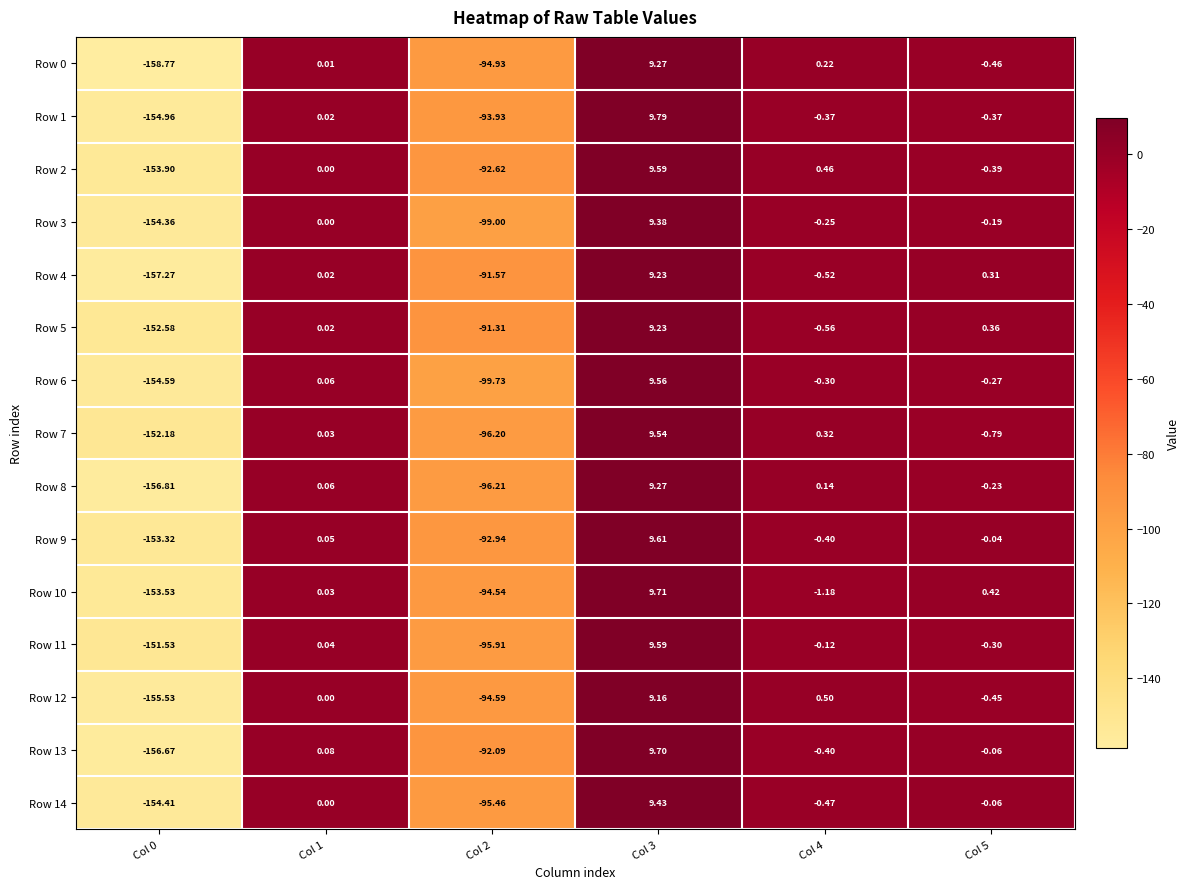

Reading right to left, transcribe all the data shown in this chart.

Row 0: Col 5=-0.5	Col 4=0.2	Col 3=9.3	Col 2=-94.9	Col 1=0.0	Col 0=-158.8
Row 1: Col 5=-0.4	Col 4=-0.4	Col 3=9.8	Col 2=-93.9	Col 1=0.0	Col 0=-155.0
Row 2: Col 5=-0.4	Col 4=0.5	Col 3=9.6	Col 2=-92.6	Col 1=0.0	Col 0=-153.9
Row 3: Col 5=-0.2	Col 4=-0.2	Col 3=9.4	Col 2=-99.0	Col 1=0.0	Col 0=-154.4
Row 4: Col 5=0.3	Col 4=-0.5	Col 3=9.2	Col 2=-91.6	Col 1=0.0	Col 0=-157.3
Row 5: Col 5=0.4	Col 4=-0.6	Col 3=9.2	Col 2=-91.3	Col 1=0.0	Col 0=-152.6
Row 6: Col 5=-0.3	Col 4=-0.3	Col 3=9.6	Col 2=-99.7	Col 1=0.1	Col 0=-154.6
Row 7: Col 5=-0.8	Col 4=0.3	Col 3=9.5	Col 2=-96.2	Col 1=0.0	Col 0=-152.2
Row 8: Col 5=-0.2	Col 4=0.1	Col 3=9.3	Col 2=-96.2	Col 1=0.1	Col 0=-156.8
Row 9: Col 5=-0.0	Col 4=-0.4	Col 3=9.6	Col 2=-92.9	Col 1=0.1	Col 0=-153.3
Row 10: Col 5=0.4	Col 4=-1.2	Col 3=9.7	Col 2=-94.5	Col 1=0.0	Col 0=-153.5
Row 11: Col 5=-0.3	Col 4=-0.1	Col 3=9.6	Col 2=-95.9	Col 1=0.0	Col 0=-151.5
Row 12: Col 5=-0.5	Col 4=0.5	Col 3=9.2	Col 2=-94.6	Col 1=0.0	Col 0=-155.5
Row 13: Col 5=-0.1	Col 4=-0.4	Col 3=9.7	Col 2=-92.1	Col 1=0.1	Col 0=-156.7
Row 14: Col 5=-0.1	Col 4=-0.5	Col 3=9.4	Col 2=-95.5	Col 1=0.0	Col 0=-154.4